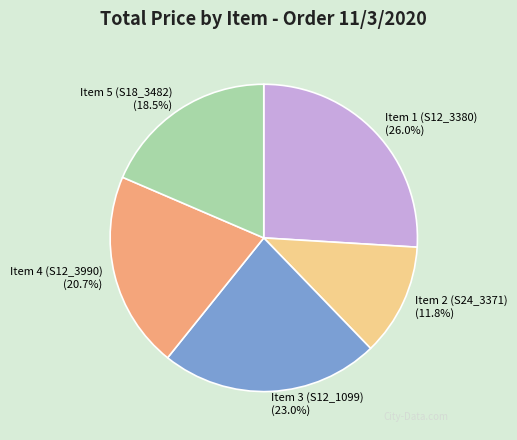

How many segments does this pie chart have?

5